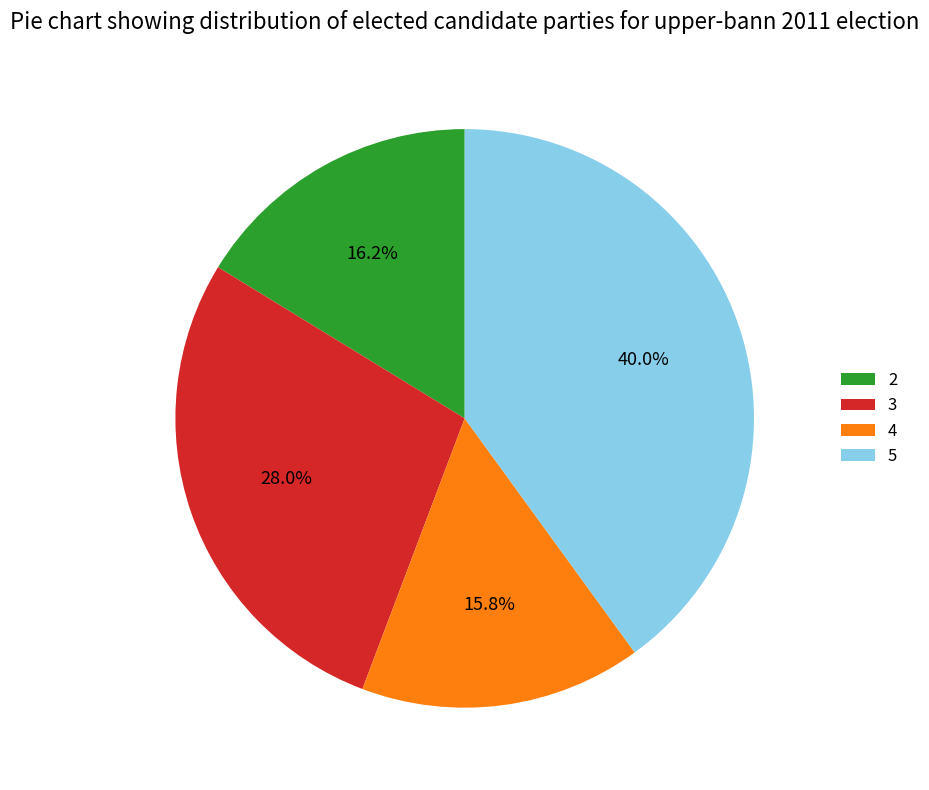

What is the largest slice in the pie chart?

5